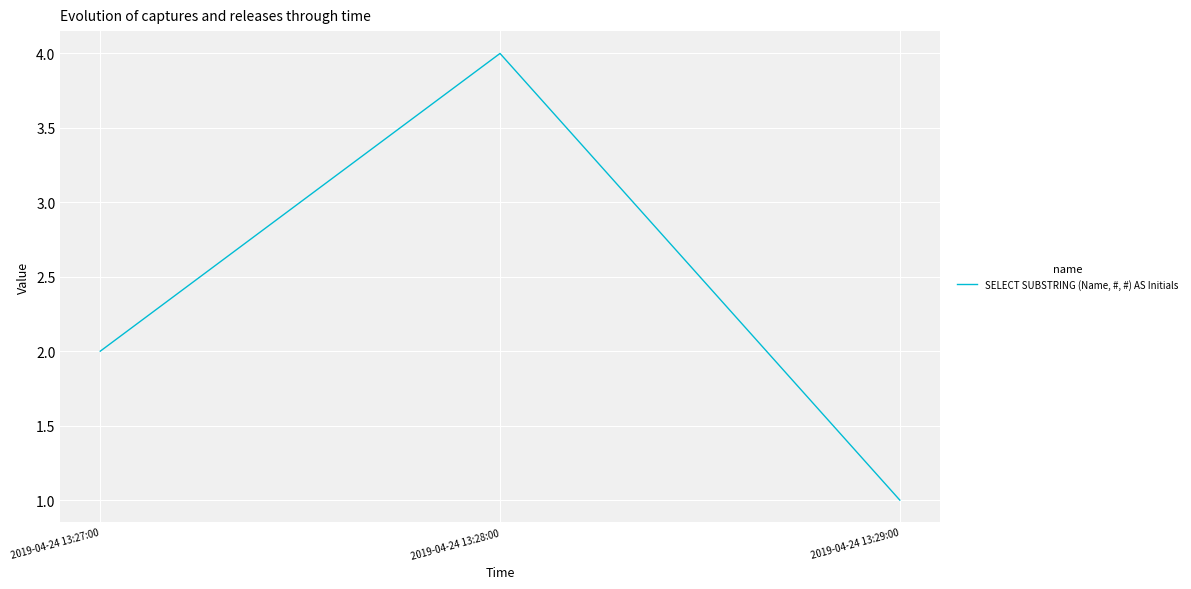

Reading left to right, transcribe all the data shown in this chart.

2	4	1